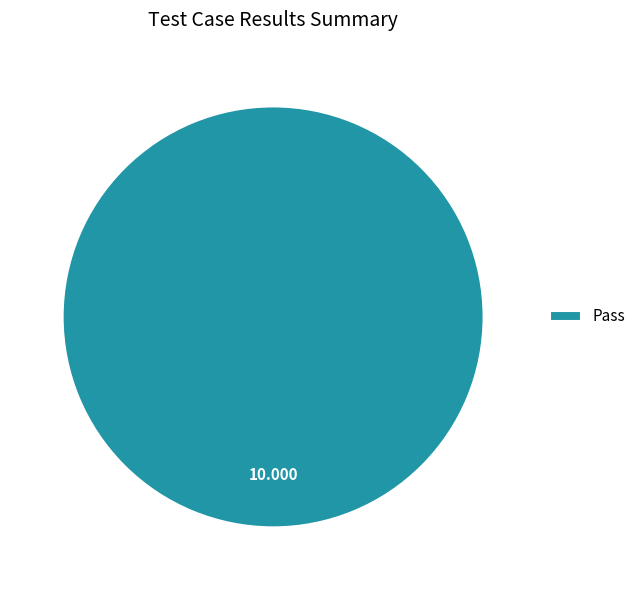

Is Pass the majority of the pie?

Yes